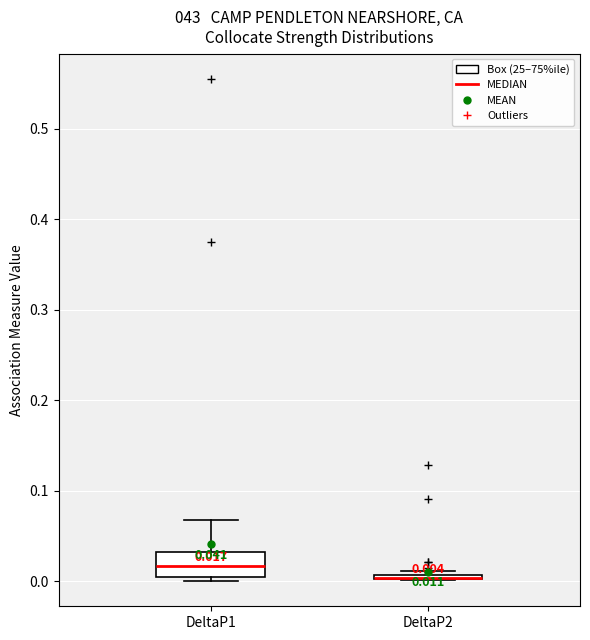

Which box is the tallest, from its lower edge to its upper edge?

DeltaP1